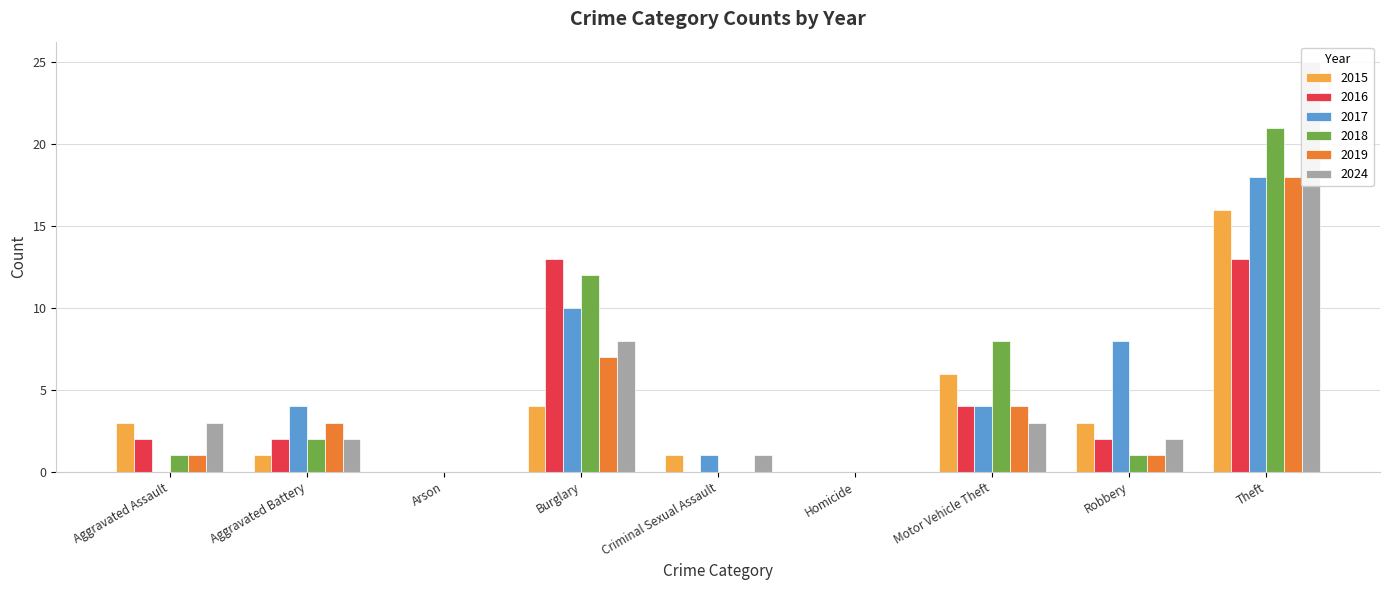

Does the chart contain stacked bars?

No